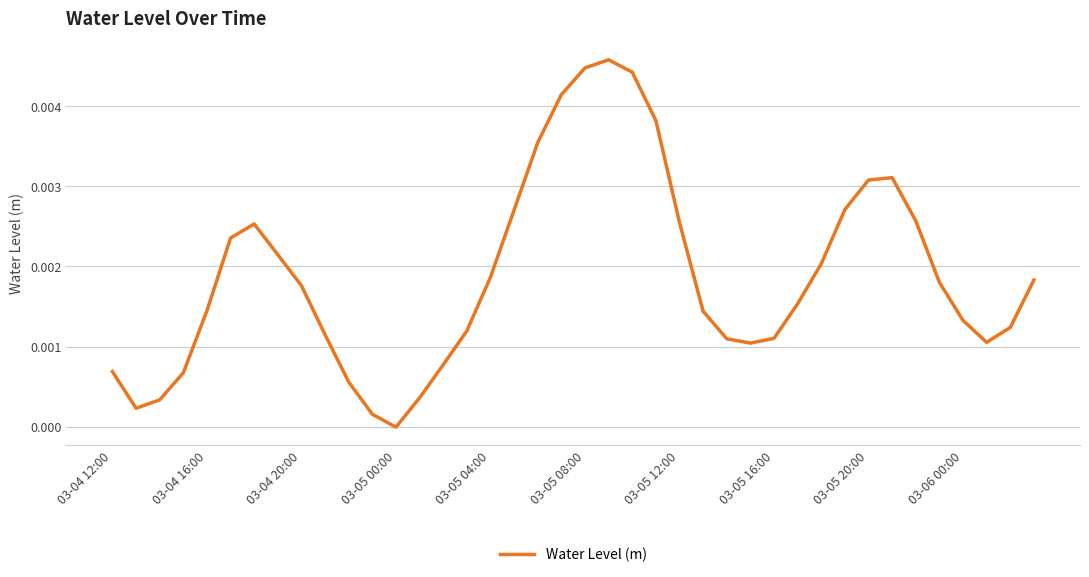

Which category has the lowest value across all series?

03-05 00:00